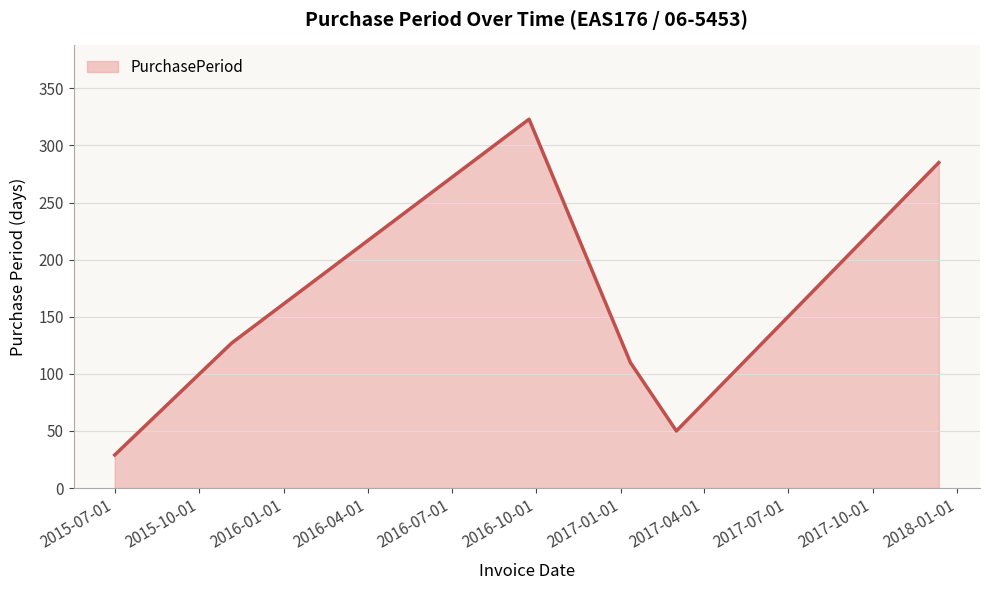

True or false: there are more than 1 points higher than both neighbors.

False